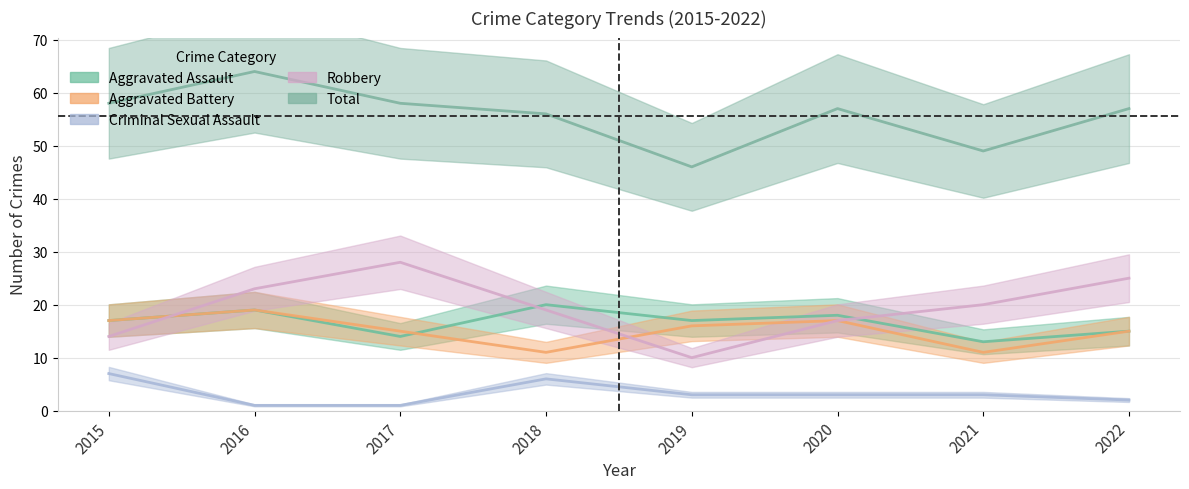

Reading left to right, list all the values displayed in this chart.

Aggravated Assault: 2015=17	2016=19	2017=14	2018=20	2019=17	2020=18	2021=13	2022=15
Aggravated Battery: 2015=17	2016=19	2017=15	2018=11	2019=16	2020=17	2021=11	2022=15
Criminal Sexual Assault: 2015=7	2016=1	2017=1	2018=6	2019=3	2020=3	2021=3	2022=2
Robbery: 2015=14	2016=23	2017=28	2018=19	2019=10	2020=17	2021=20	2022=25
Total: 2015=58	2016=64	2017=58	2018=56	2019=46	2020=57	2021=49	2022=57